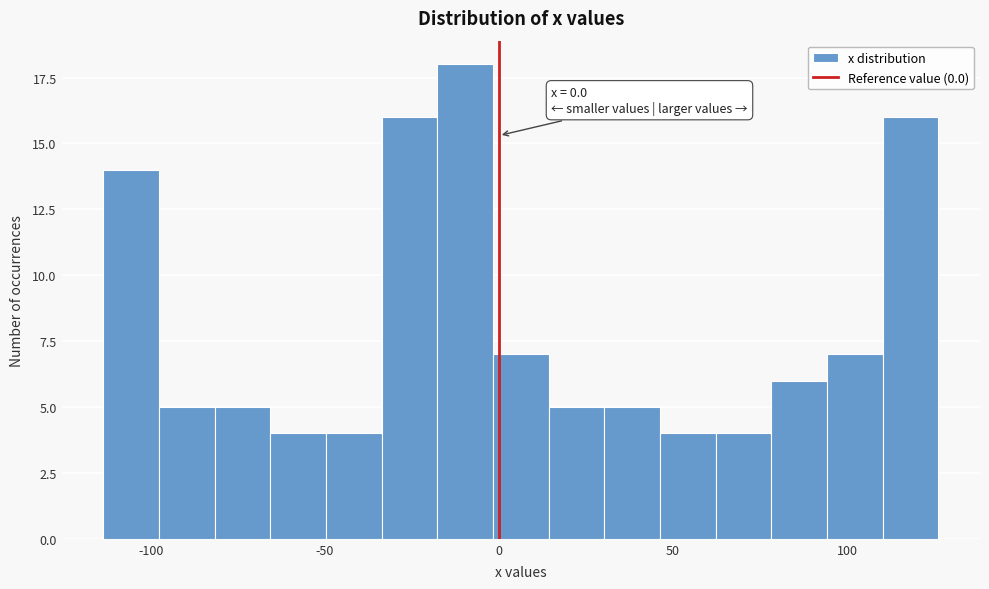

Read against the x-axis, roughly where is the centre of the tallest bar?

-10